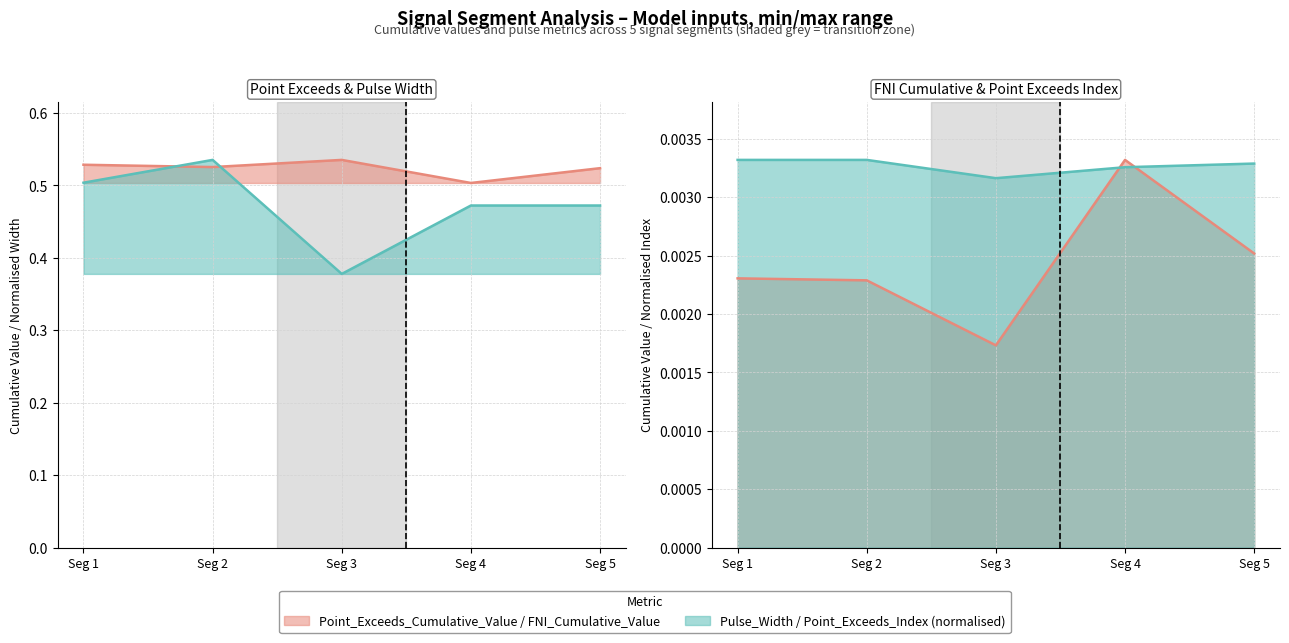

Where is First_Noticeable_Increase_Cumulative_Value nearest to the value 0?

Seg 3